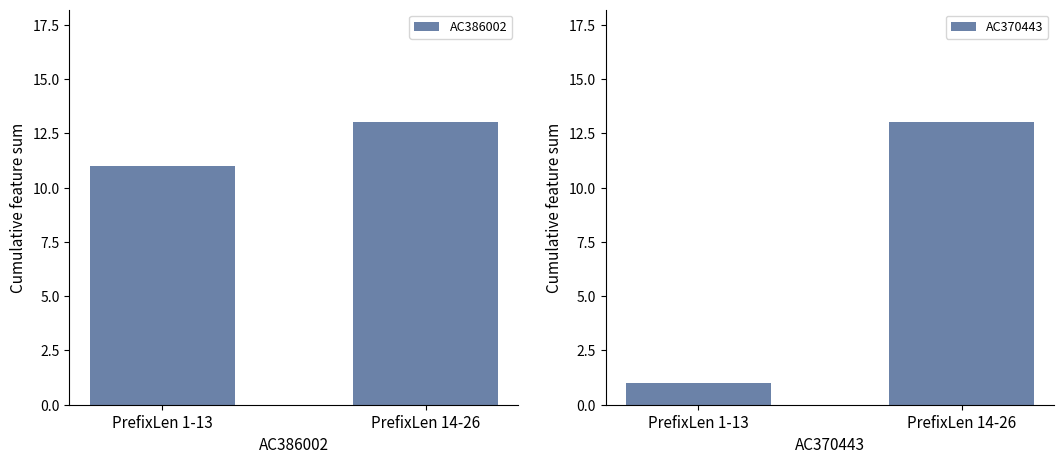

Rank the series at PrefixLen 1-13 from lowest to highest value.

AC370443, AC386002